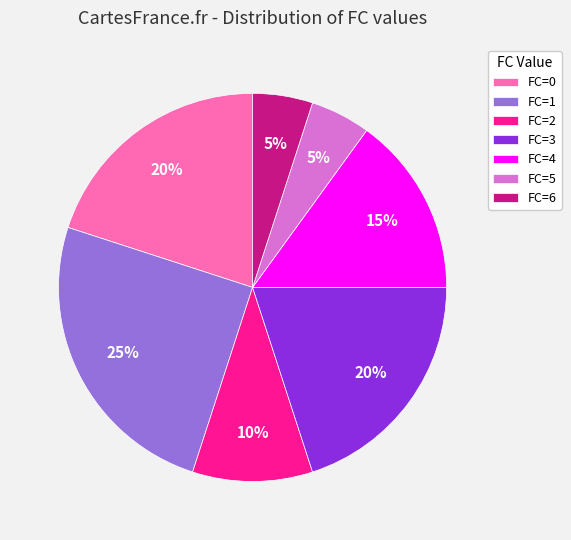

Is there a majority slice in this chart?

No